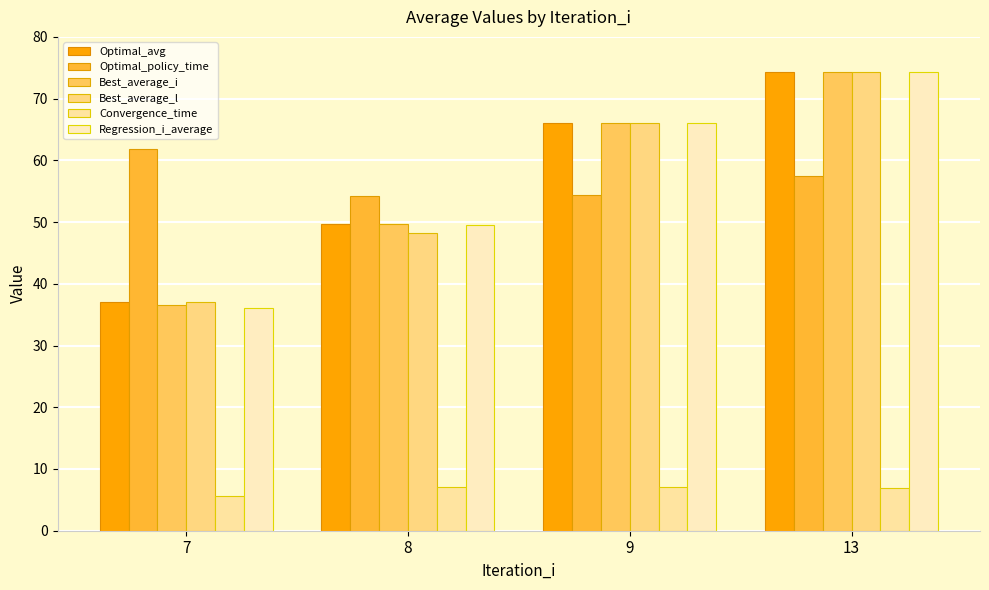

How many bars are there in total?

24